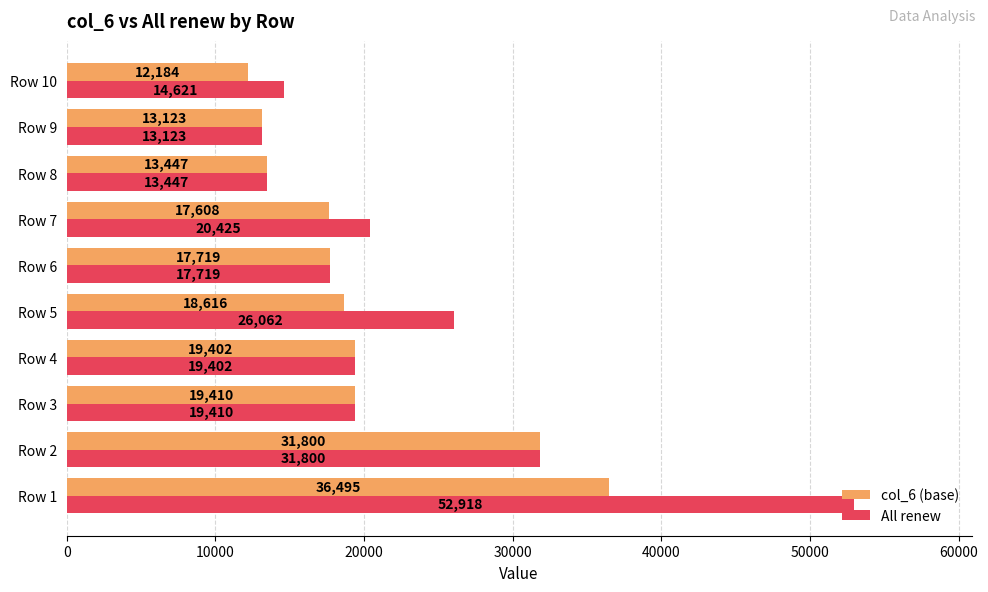

What is the average value of the col_6 (base) series?

19980.4